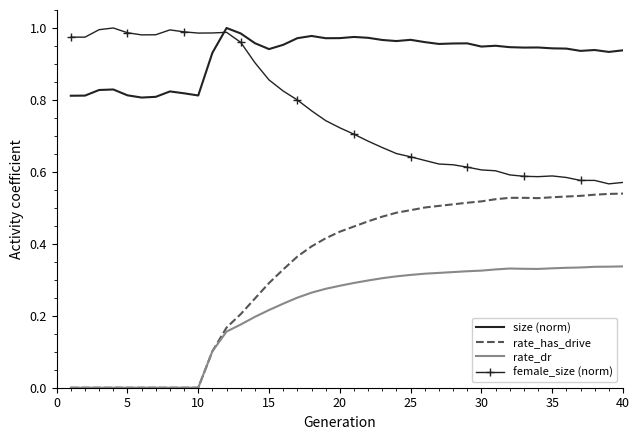

In rate_has_drive, how many points are higher than both neighbors (excluding endpoints)?

1